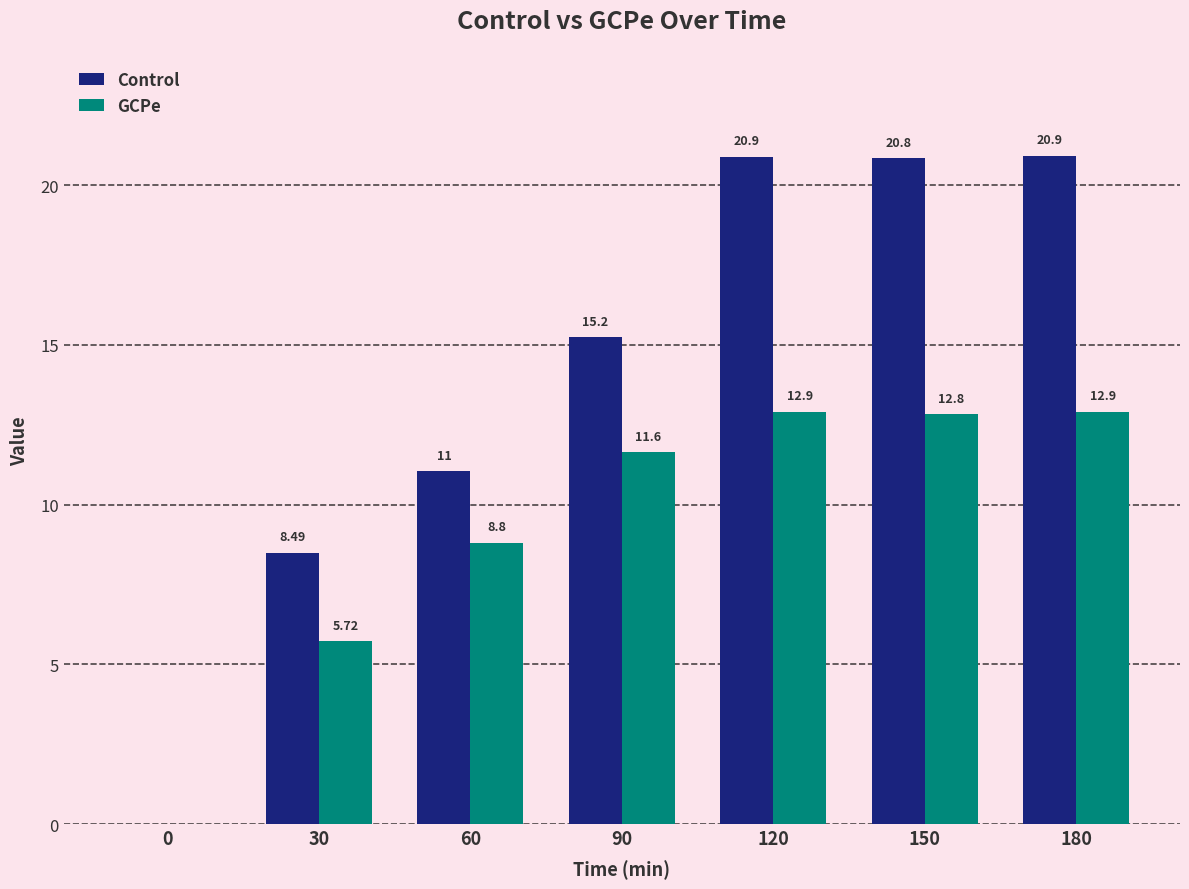

How many distinct data groups are displayed?

2